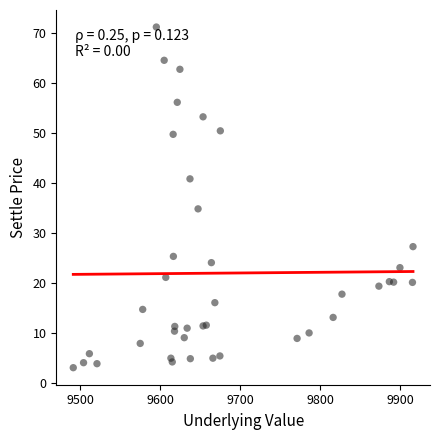

What Y value in the scatter plot is closest to 37?

34.8